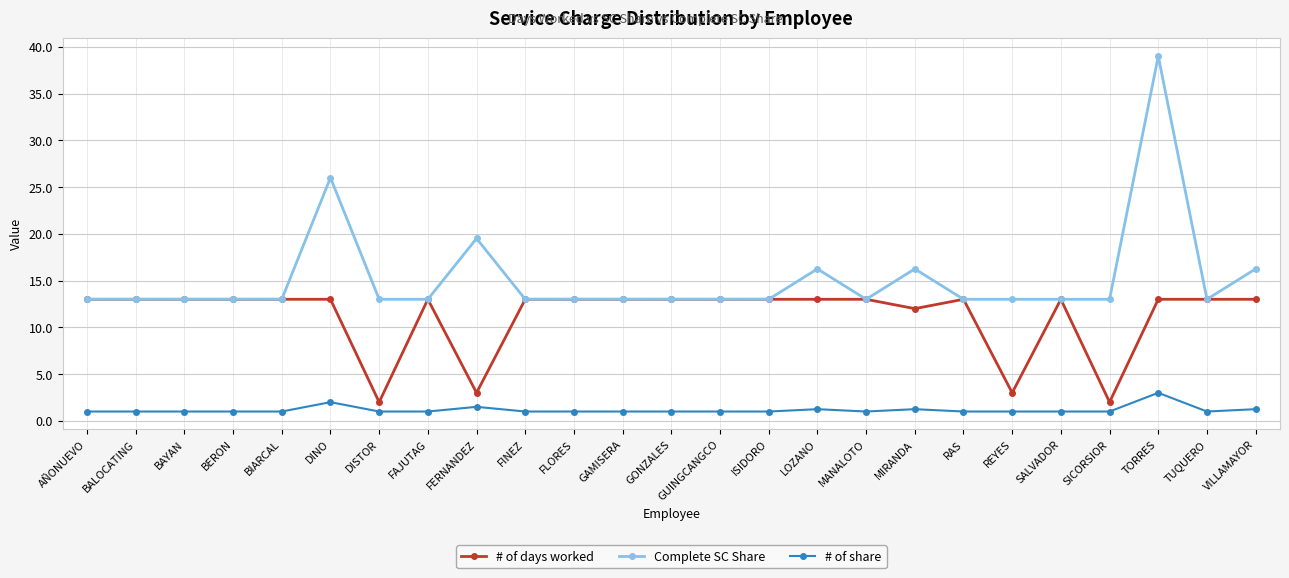

Between GAMISERA and TORRES, which series saw the biggest shift?

Complete SC Share